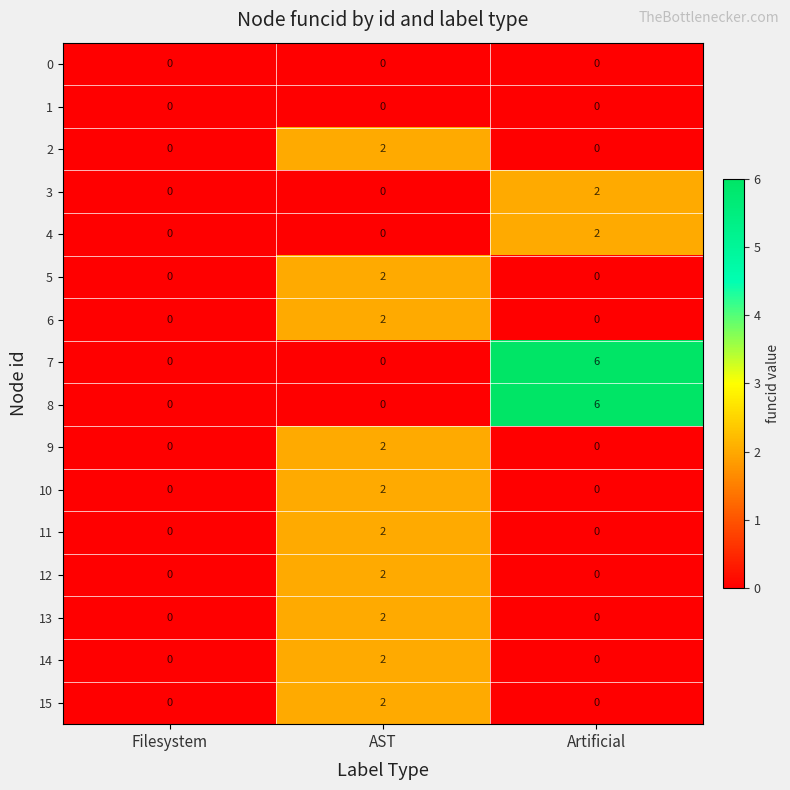

What is the greatest value displayed?

6